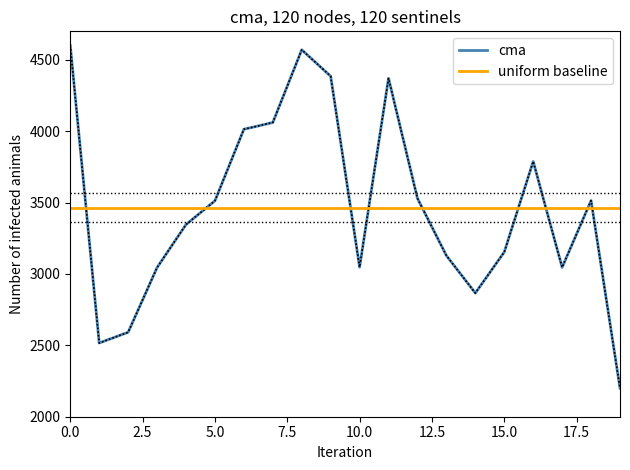

What are all the series names shown in the legend?

cma, uniform baseline